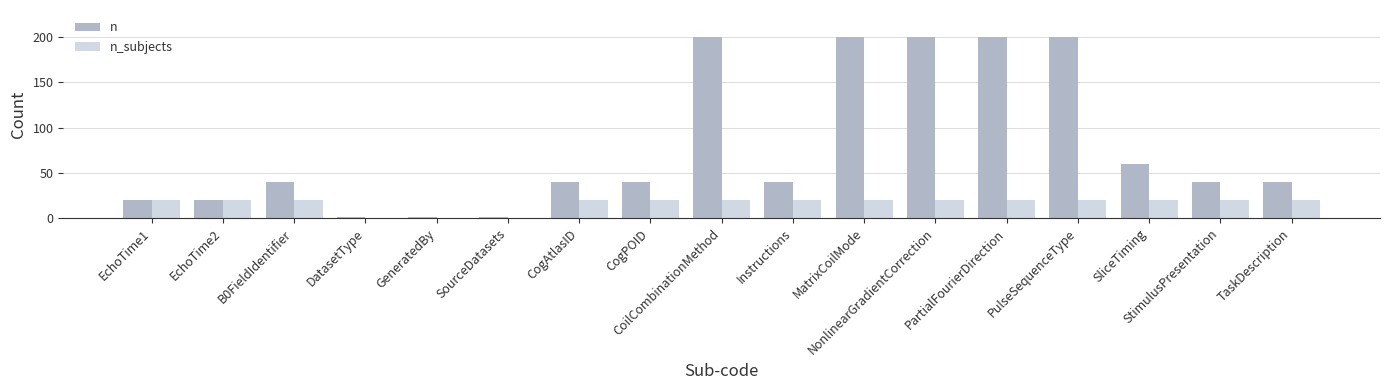

What is the sum of all n values?

1343